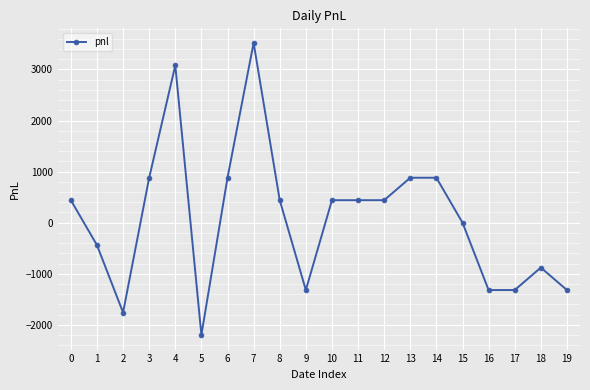

What is the change in value from 1 to 3?

+1320